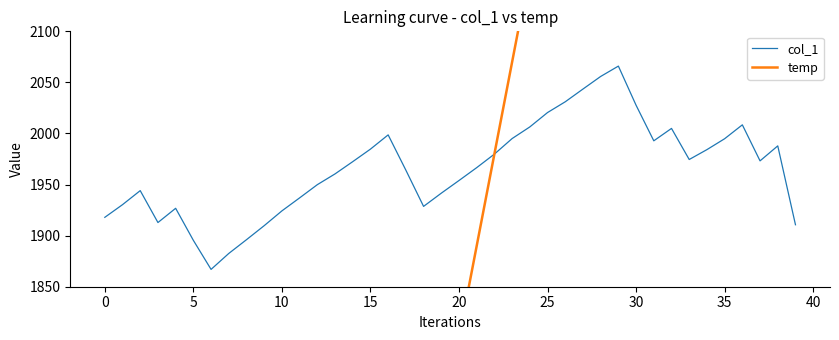

True or false: temp has a value of -2341.3 at −5.

False